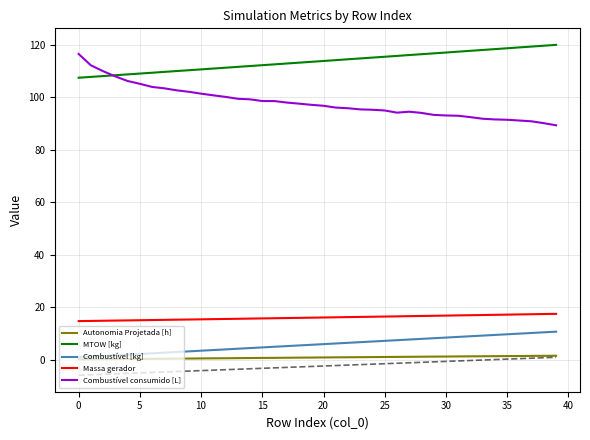

Which series has the largest range (max minus min)?

Combustível consumido [L]